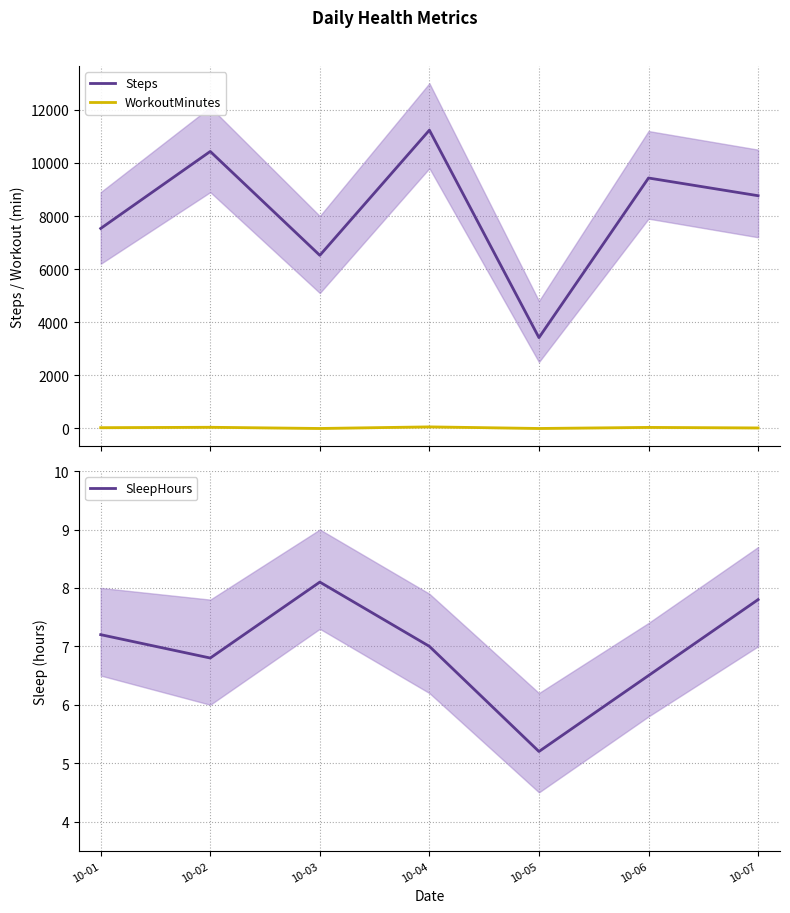

How many times do SleepHours and WorkoutMinutes cross each other?

4